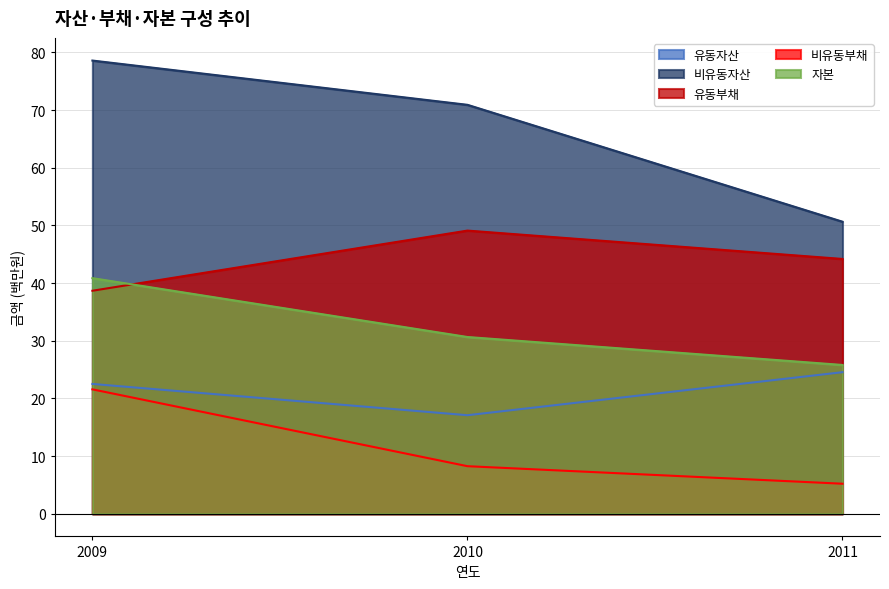

How many data points in 비유동자산 are above 70?

2